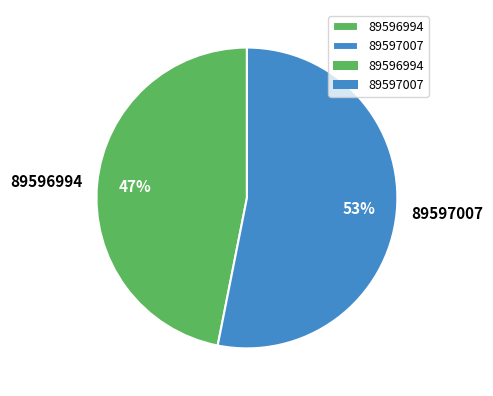

Which category accounts for the majority?

89597007